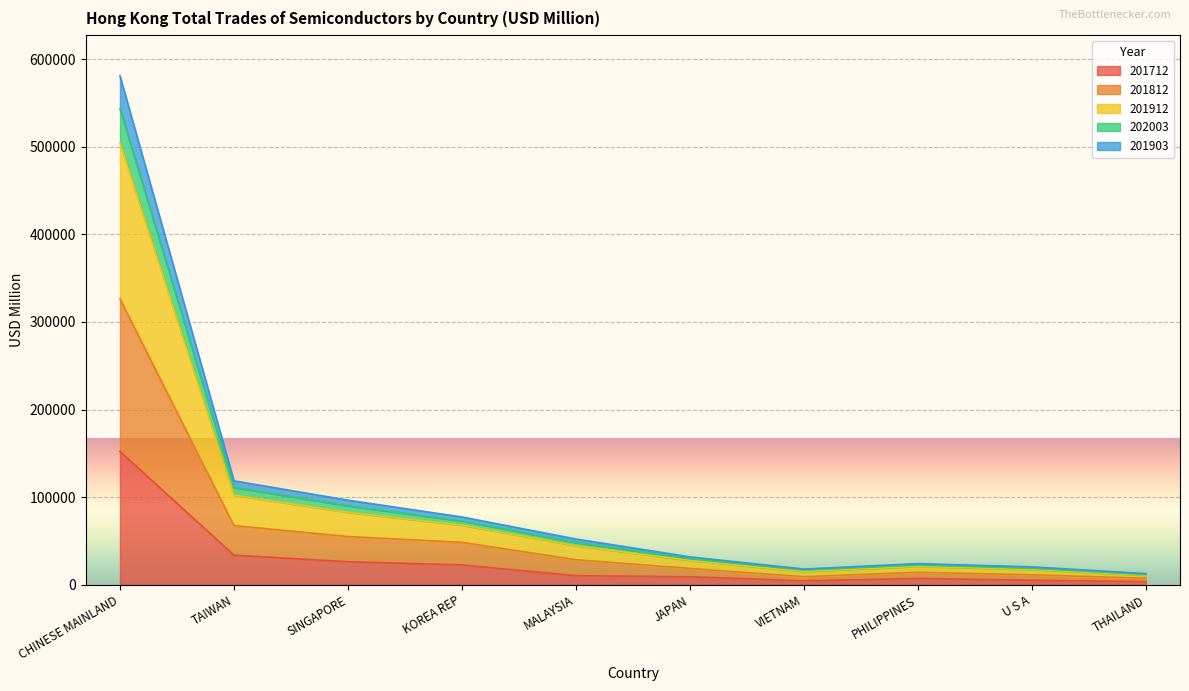

At which category is the sum across all series the highest?

CHINESE MAINLAND